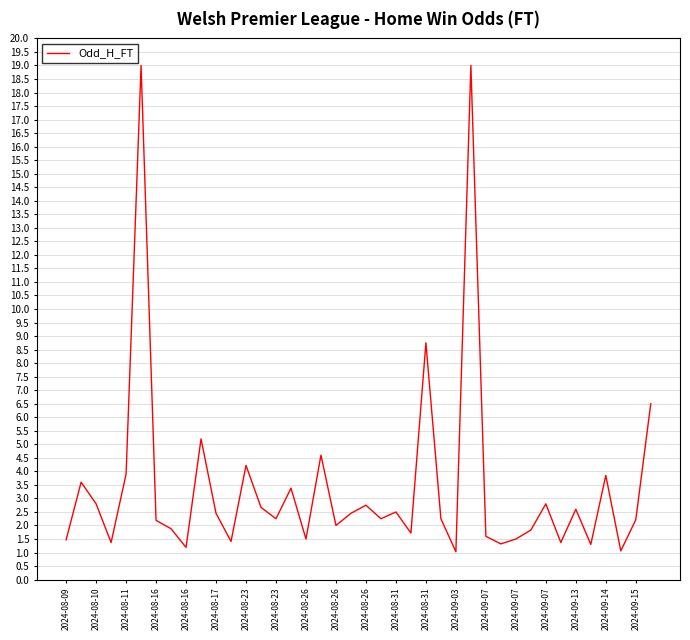

What is the greatest value displayed?

19.0